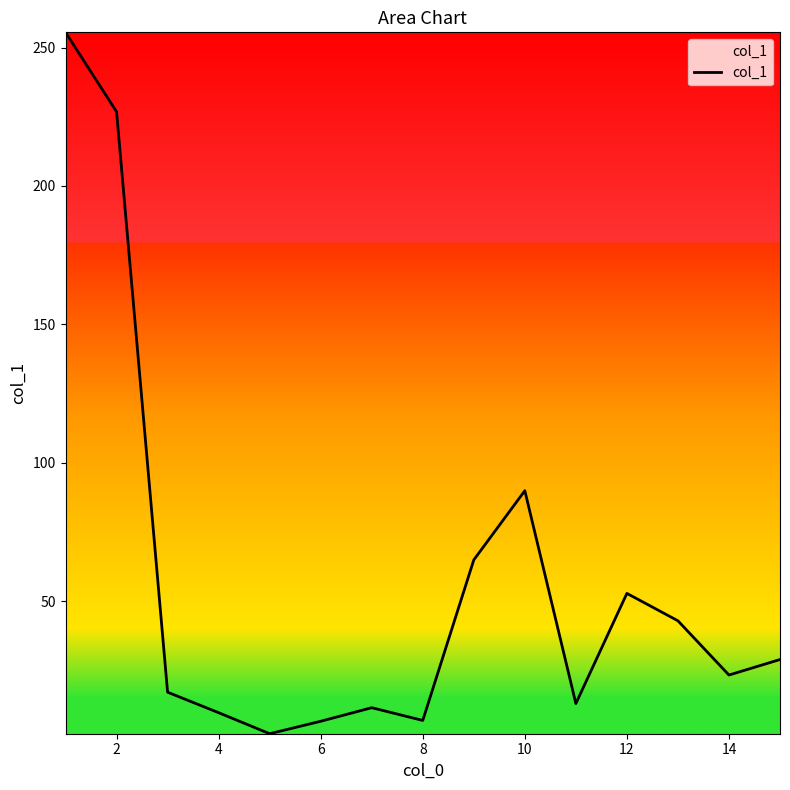

What is the difference between the maximum and minimum values?

253.4